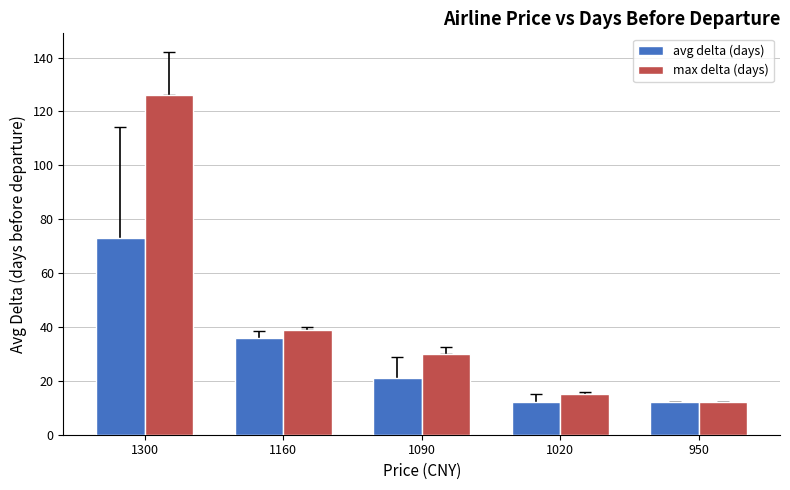

The value of max delta (days) at 1020 is 15.0. True or false?

True